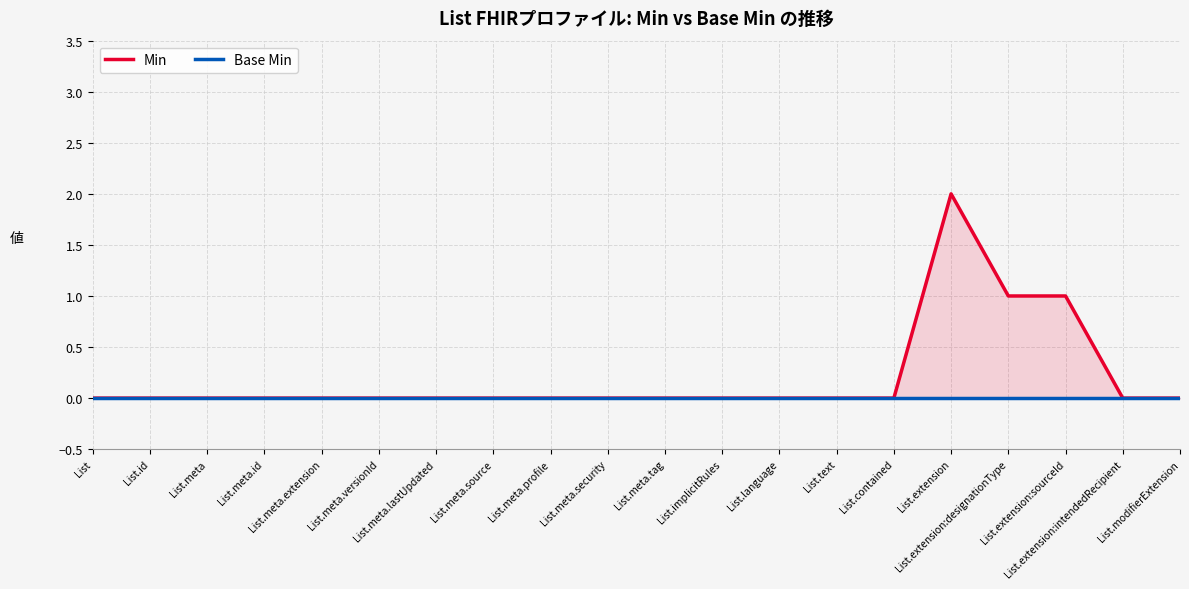

At List.meta.lastUpdated, list the series in order from largest to smallest.

Min, Base Min